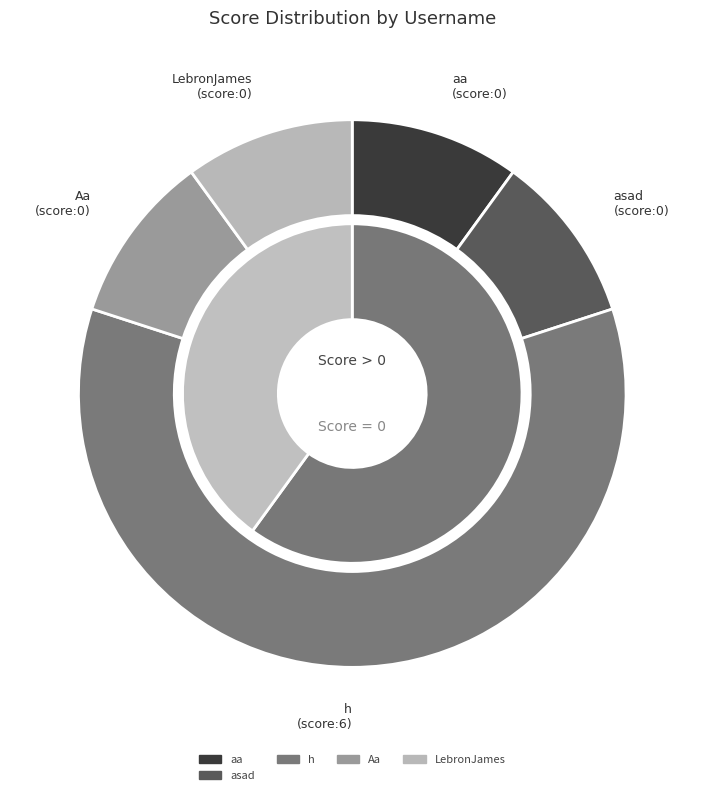

Is LebronJames the majority of the pie?

No